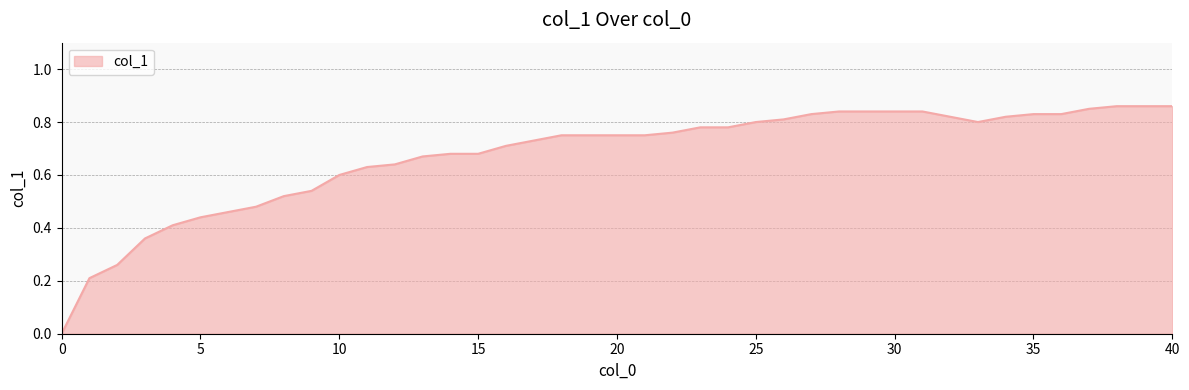

How many lines are shown in the chart?

1